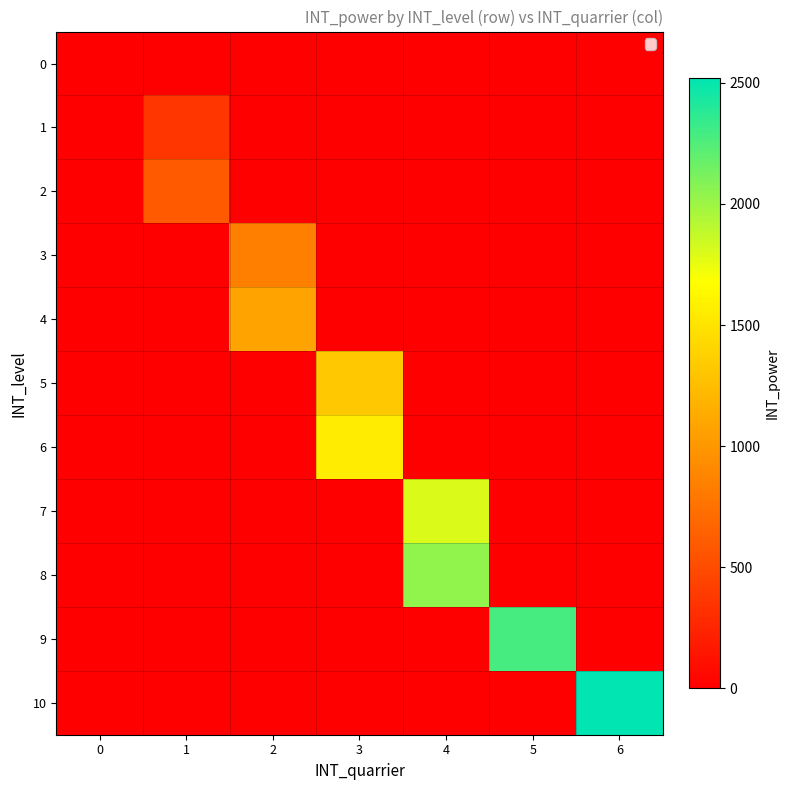

What is the total value across all series at 5?

2280